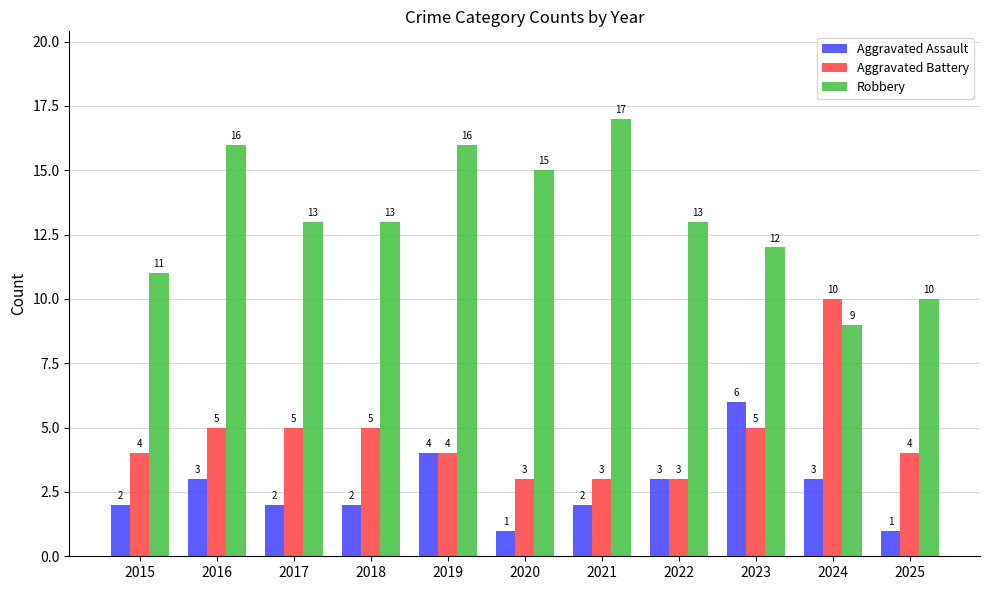

Reading left to right, list all the values displayed in this chart.

Aggravated Assault: 2	3	2	2	4	1	2	3	6	3	1
Aggravated Battery: 4	5	5	5	4	3	3	3	5	10	4
Robbery: 11	16	13	13	16	15	17	13	12	9	10